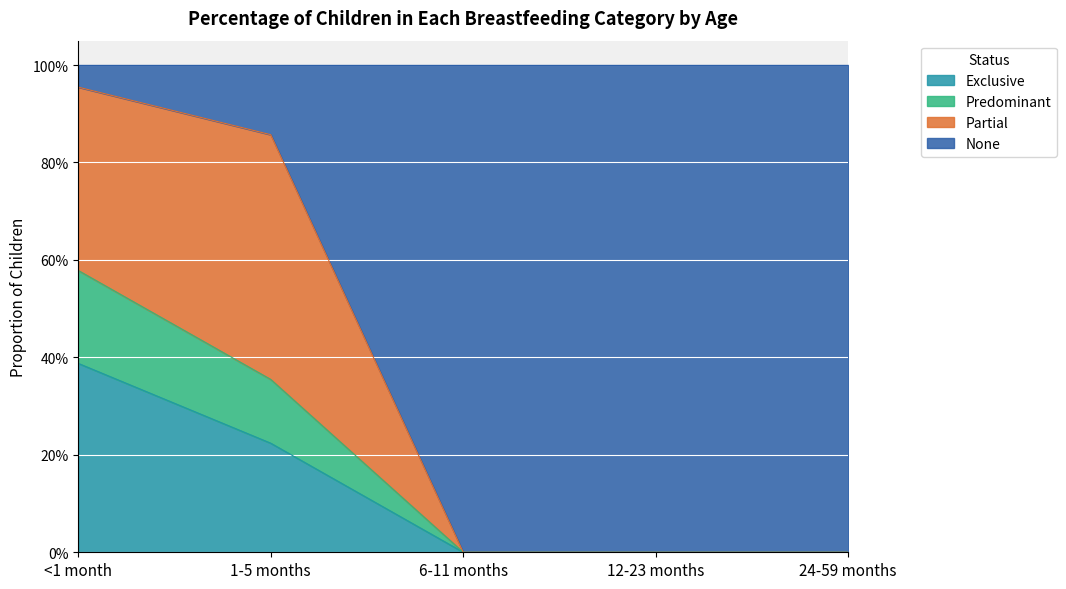

Does the chart display data point markers on the line(s)?

No